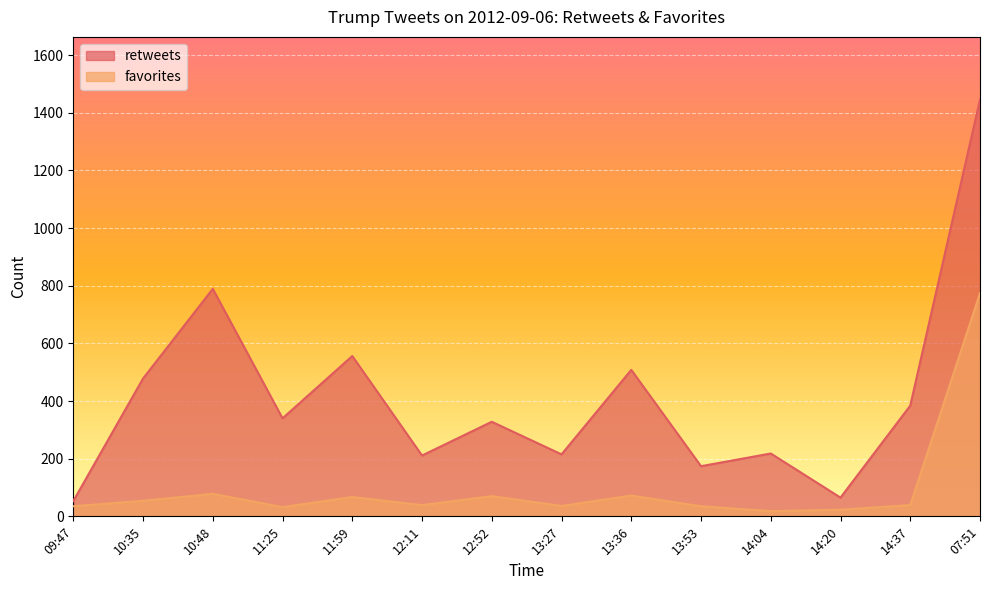

True or false: retweets has a value of 114 at 13:36.

False